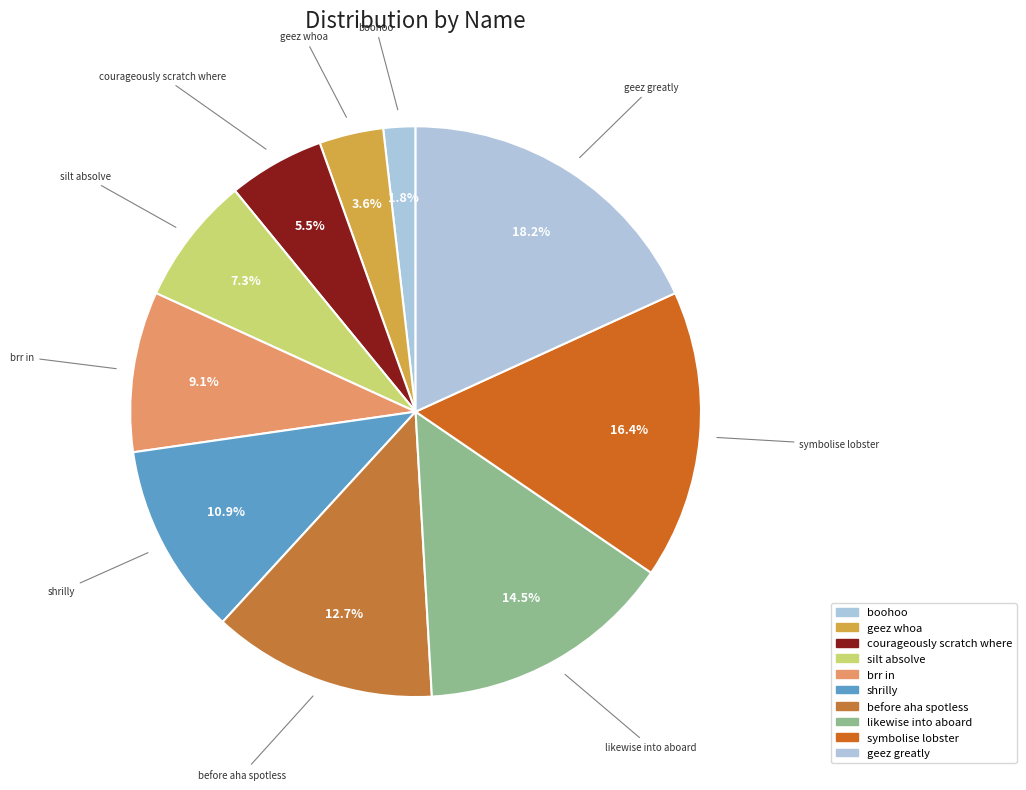

To the nearest percent, what is the difference between the largest and smallest slice percentages?

16%